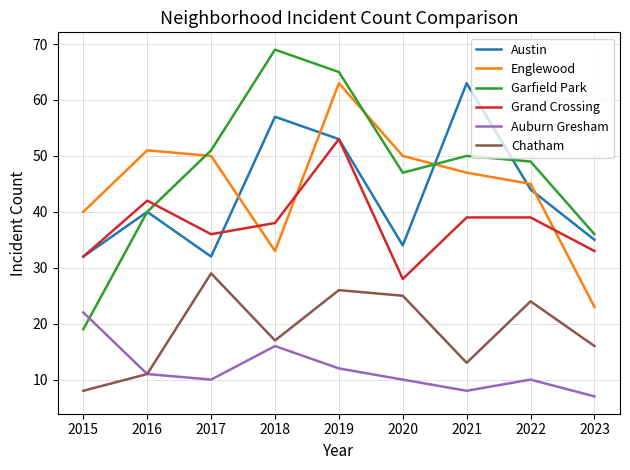

What is the minimum value for Garfield Park?

19